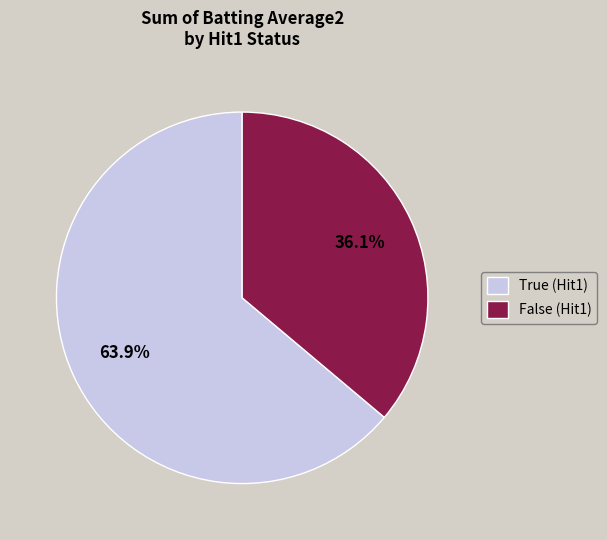

What is the largest slice in the pie chart?

True (Hit1)